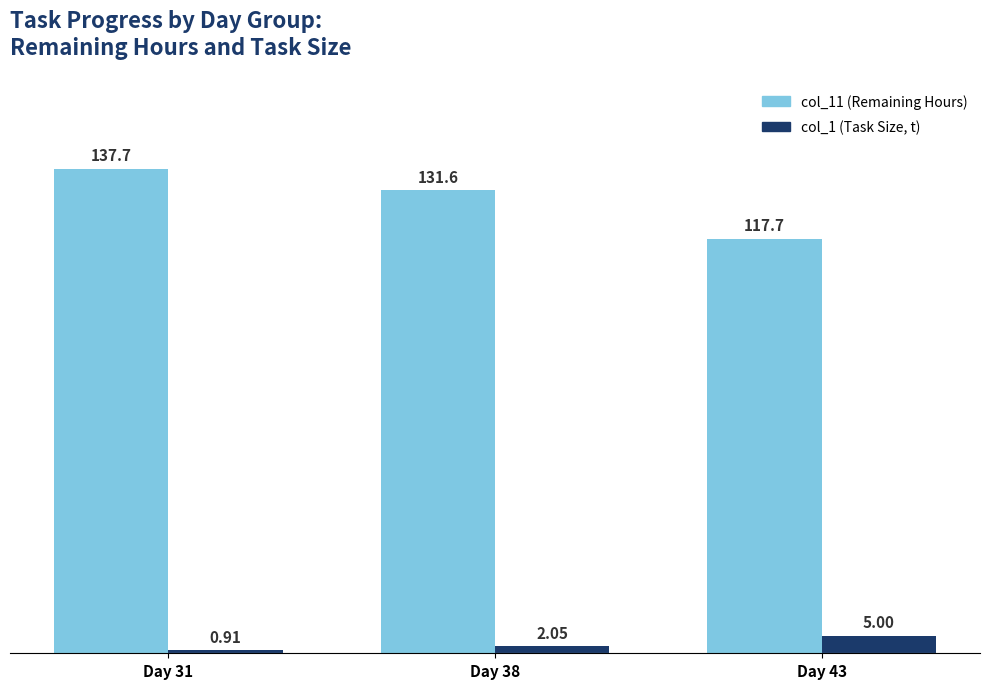

What is the sum of the col_1 (Task Size, t) values at Day 43 and Day 31?

5.9